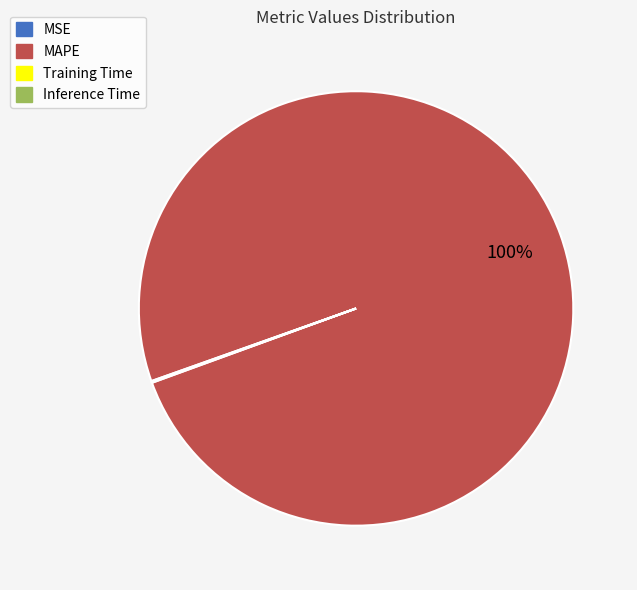

What percentage is the MAPE slice, to the nearest percent?

100%